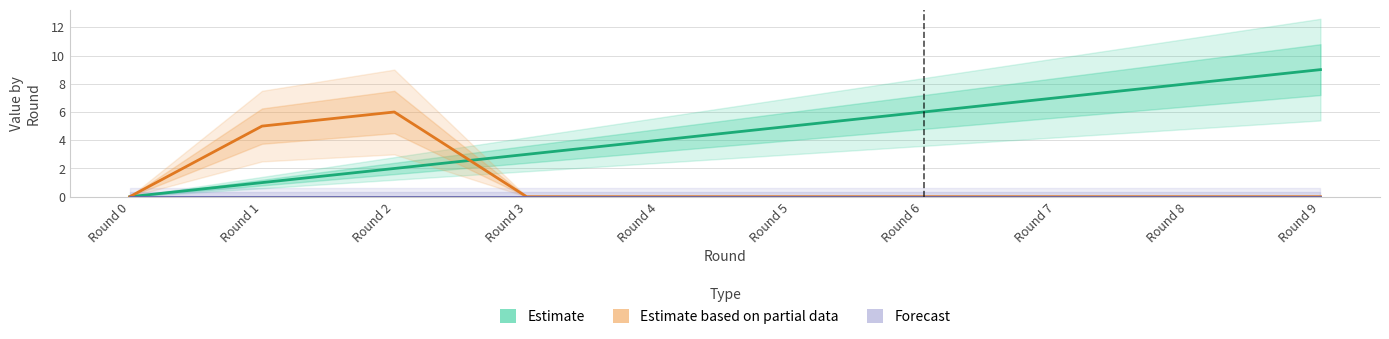

Where is Forecast nearest to the value 0?

Round 0